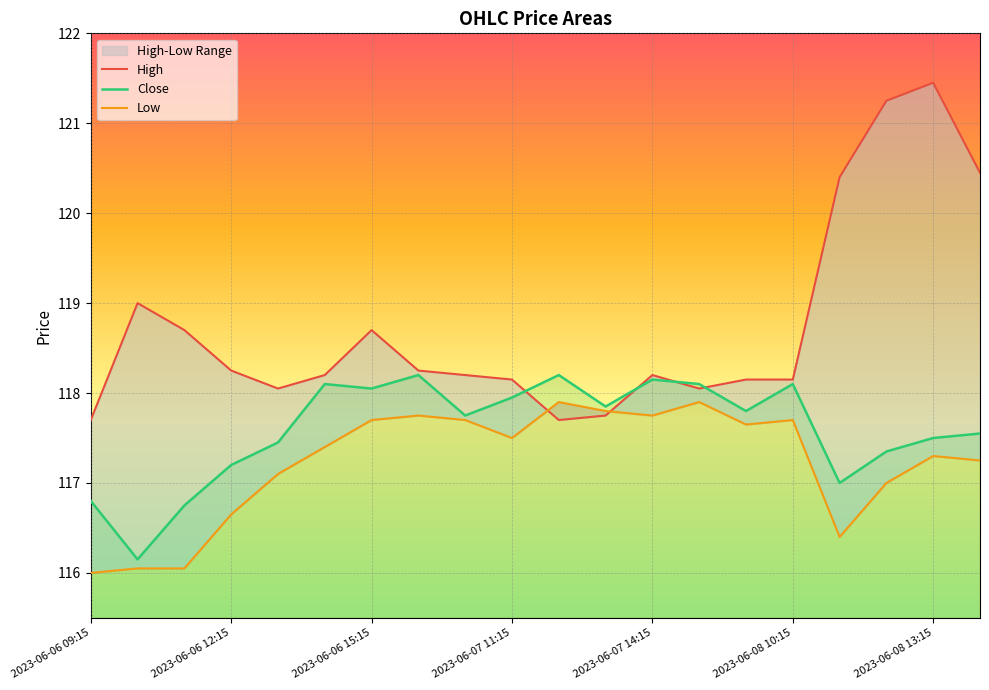

The Close series shows 59.9 at 2023-06-07 14:15. True or false?

False